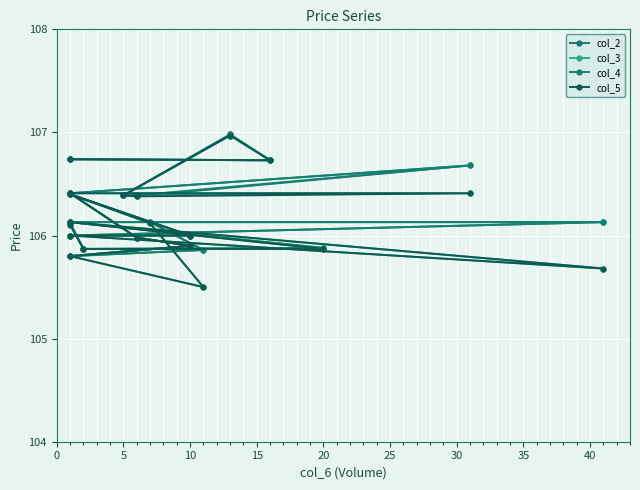

True or false: col_4 has more than 2 interior local peaks.

True